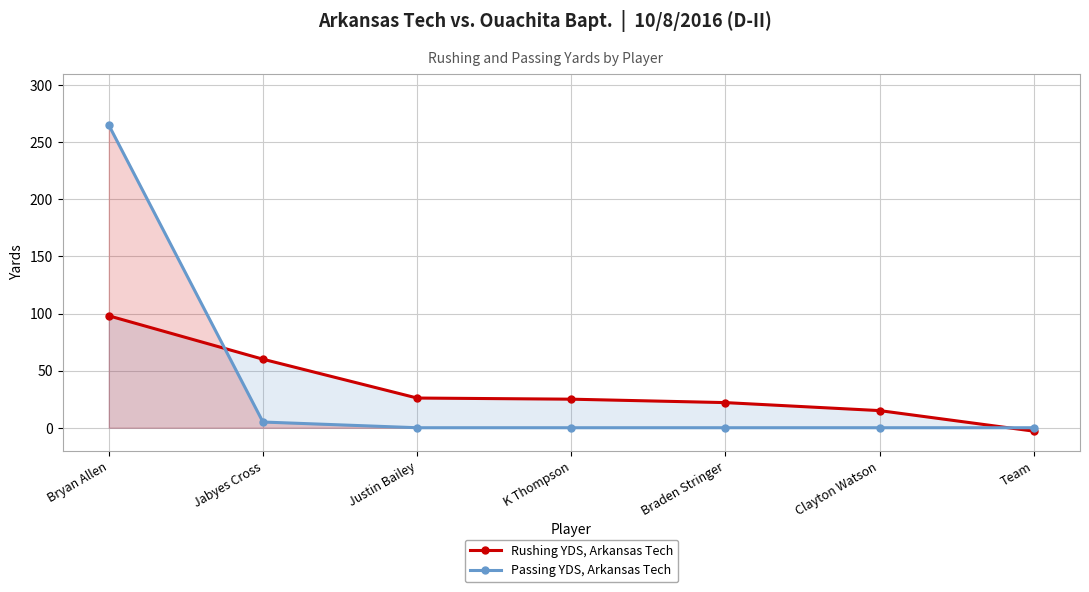

Which category has the lowest value in the Passing YDS, Arkansas Tech series?

Justin Bailey